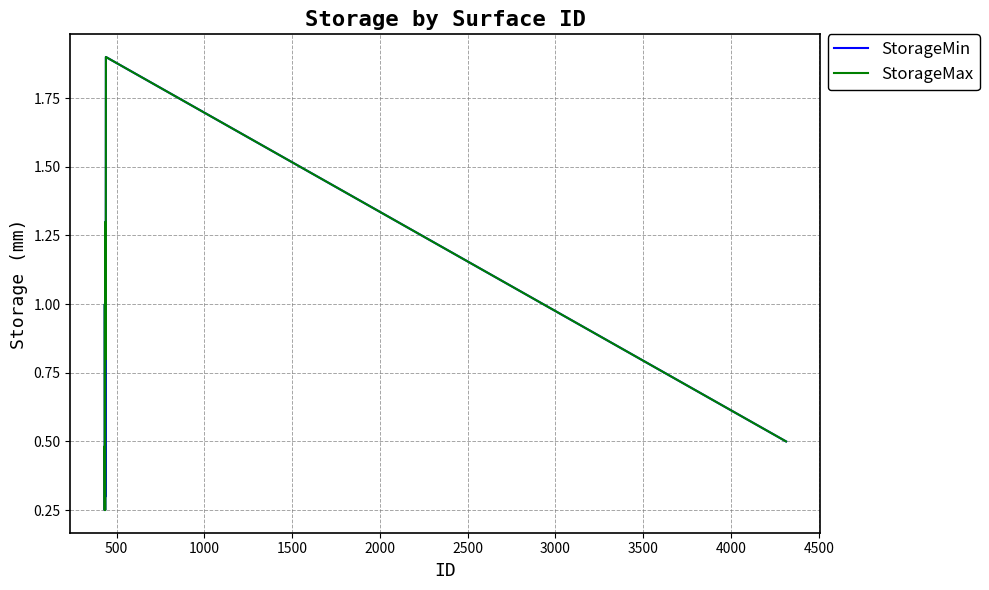

What is the highest value of the StorageMin series?

1.9